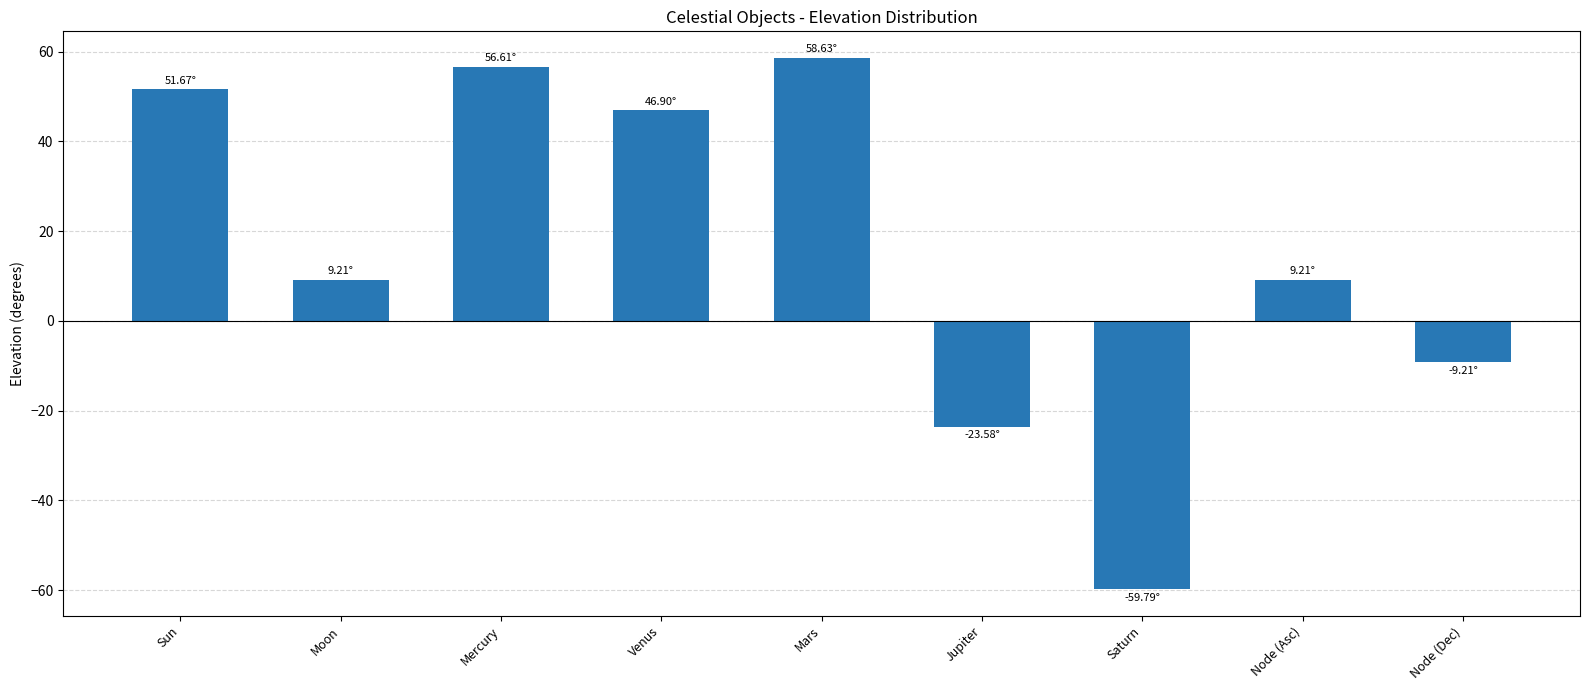

The chart shows a value of 13.1 at Mercury. True or false?

False